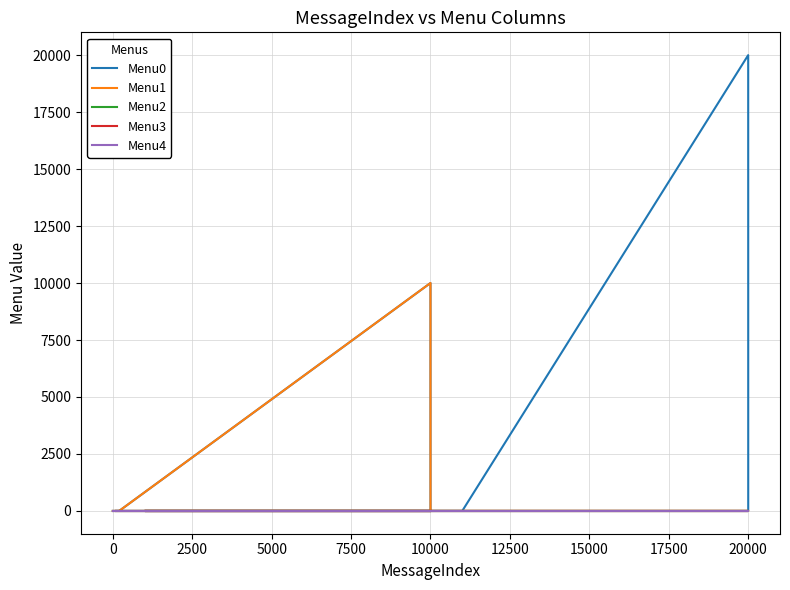

Between 2500 and 0, which is larger?

2500